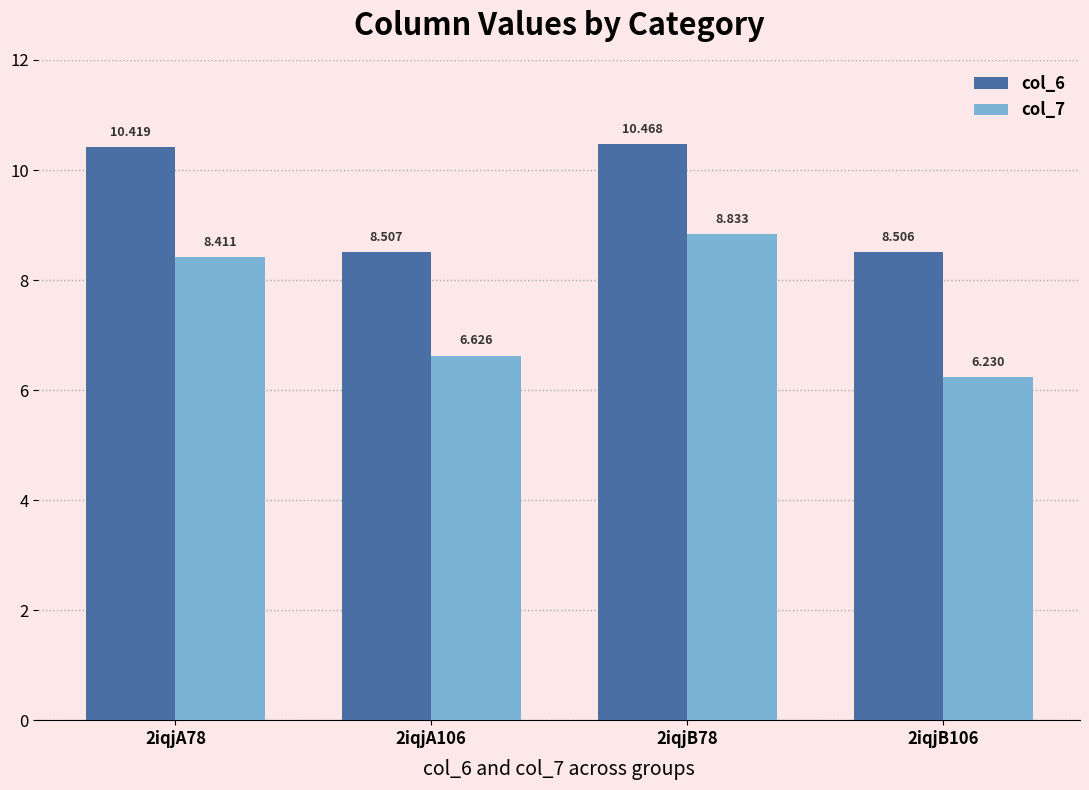

What position from the left is 2iqjB78?

3